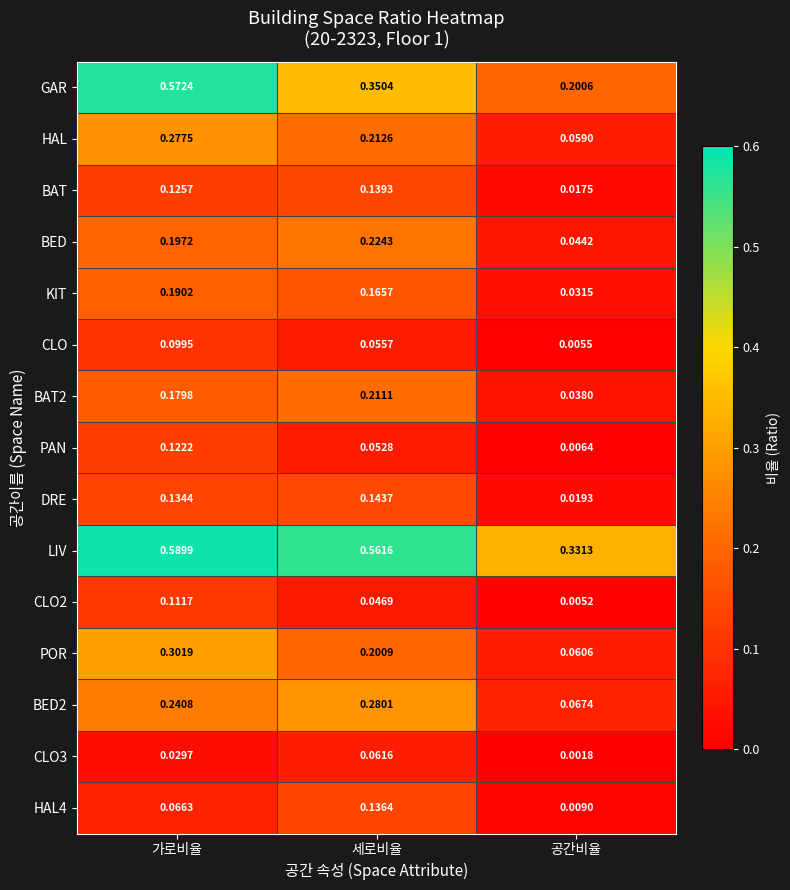

Which series has the widest spread of values?

GAR